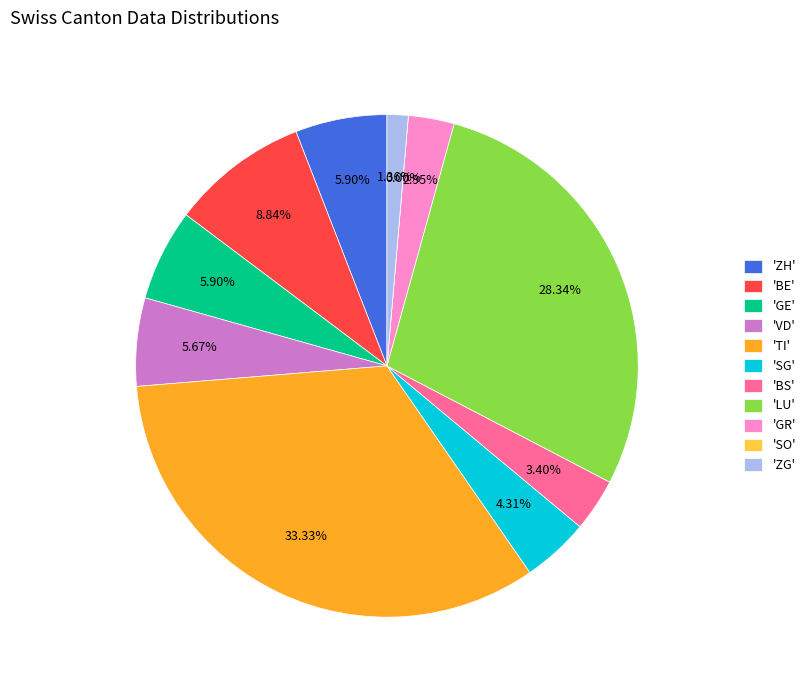

How many slices are in this pie chart?

11